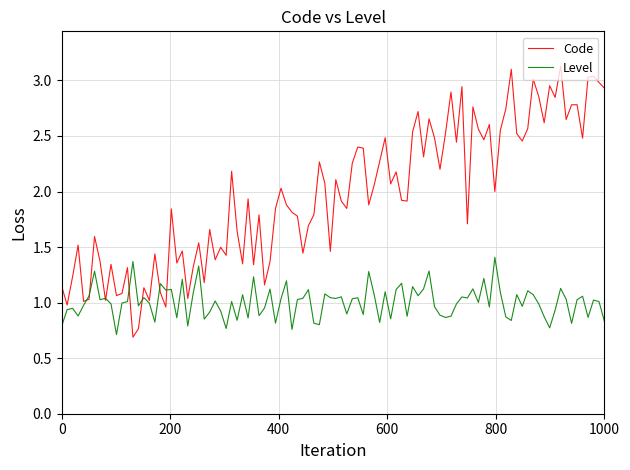

What are all the series names shown in the legend?

Code, Level